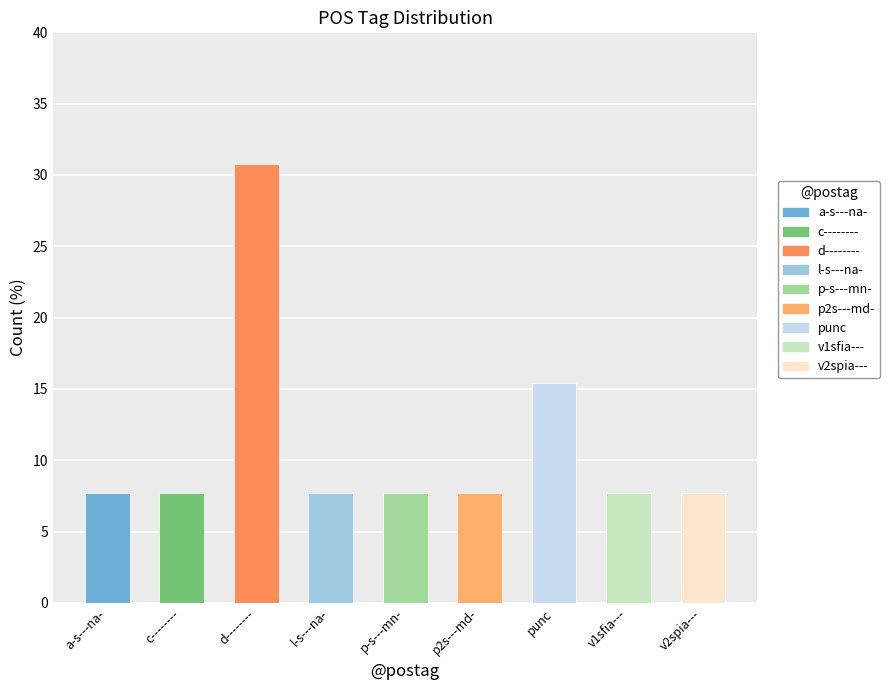

How many bars are there in total?

9